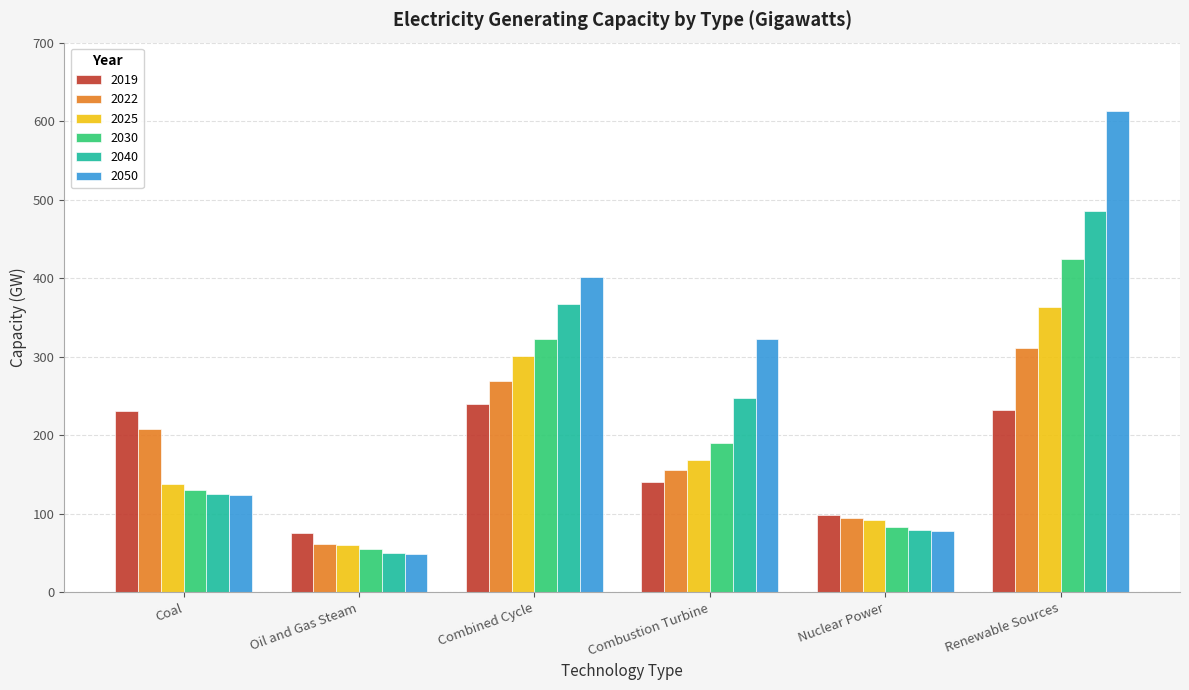

Is it true that 2022 equals 95.1 at Nuclear Power?

True